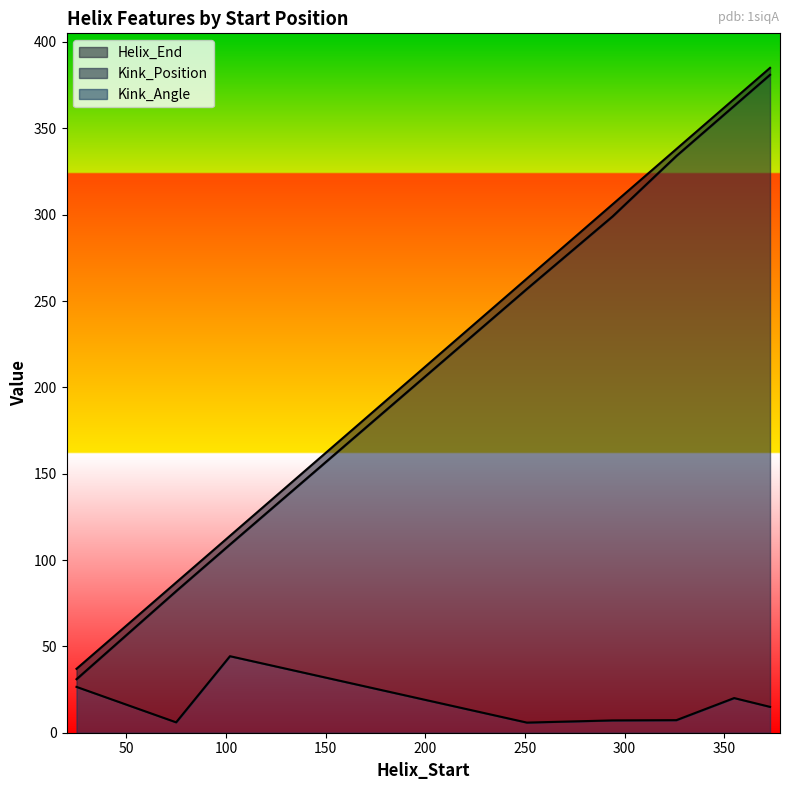

Reading left to right, what are all the values shown in this chart?

Helix_End: 25=37.0	75=87.0	102=114.0	251=263.0	294=306.0	326=338.0	355=367.0	373=385.0
Kink_Position: 25=31.0	75=82.0	102=109.0	251=257.0	294=299.0	326=334.0	355=363.0	373=381.0
Kink_Angle: 25=26.5	75=6.0	102=44.3	251=5.9	294=7.1	326=7.3	355=20.1	373=15.0